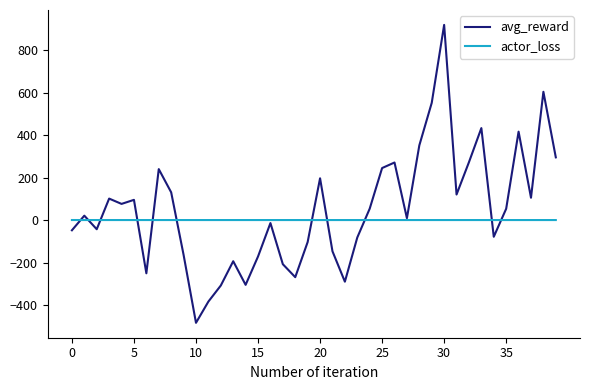

List the series in order of their peak value, highest first.

avg_reward, actor_loss